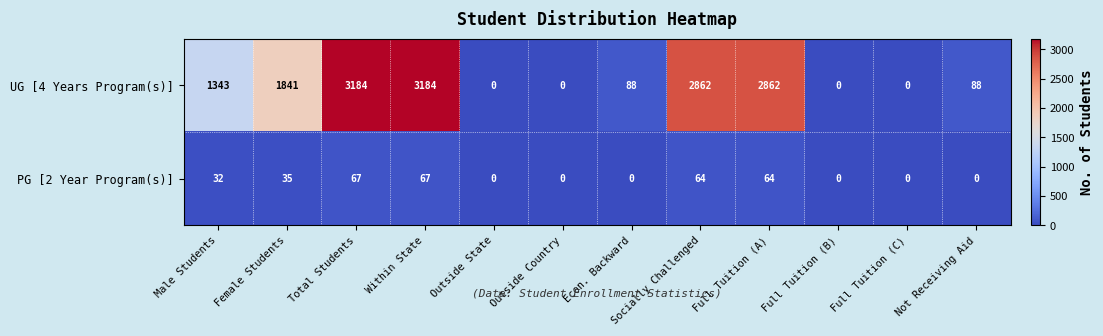

Which series changed the most between Outside State and Econ. Backward?

UG [4 Years Program(s)]